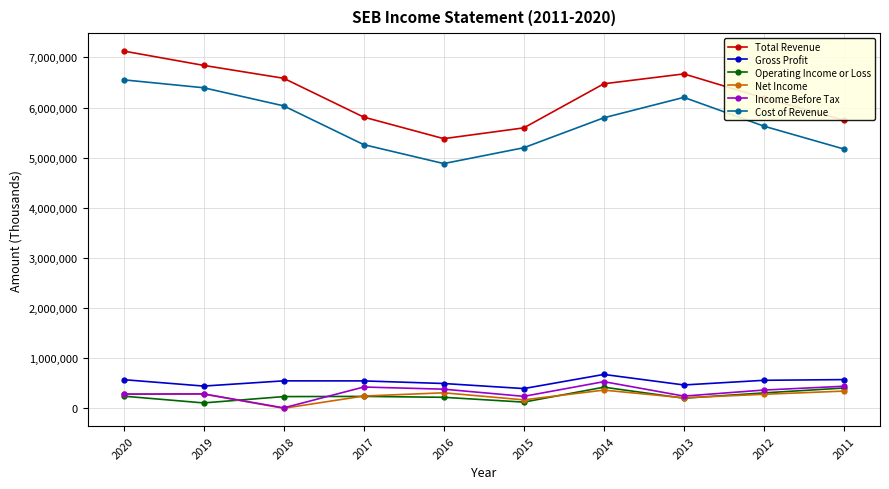

What is the maximum value for Total Revenue?

7126000